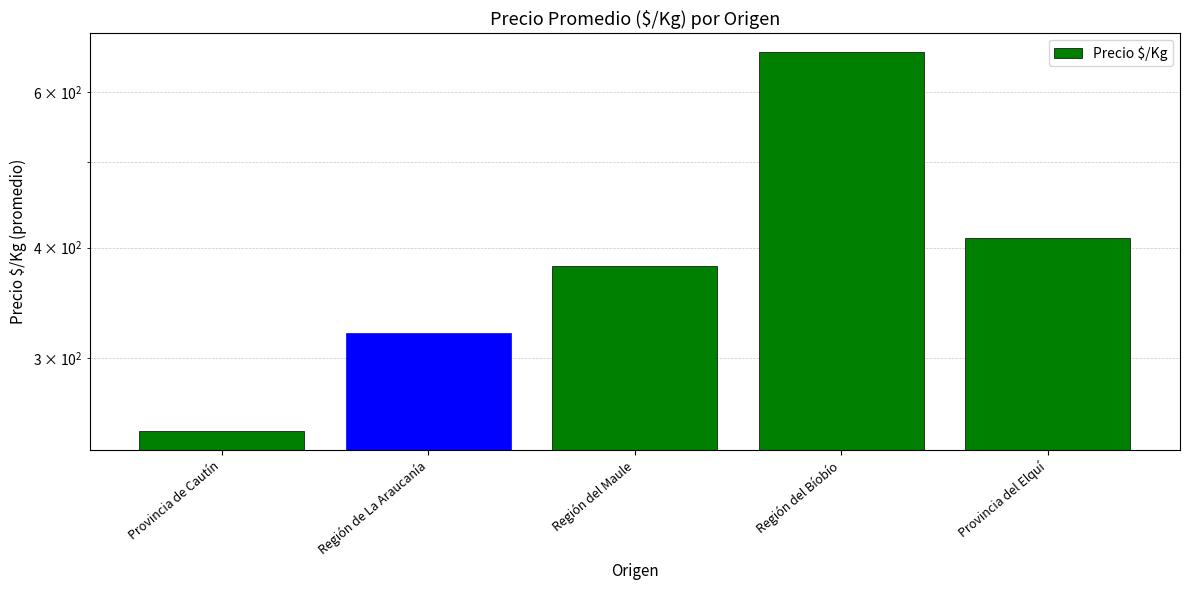

What is the sum of all values?

2025